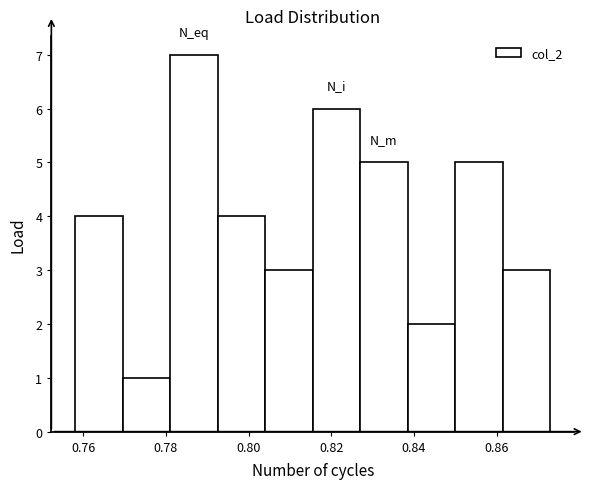

Reading left to right, transcribe this chart: for each bar, give the range it covers on the x-axis and its height. Neither the bar edges nor the heights are printed on the chart, so give them approximately, as read against the axes.

0.758 to 0.770: 4
0.770 to 0.782: 1
0.782 to 0.792: 7
0.792 to 0.804: 4
0.804 to 0.816: 3
0.816 to 0.828: 6
0.828 to 0.838: 5
0.838 to 0.850: 2
0.850 to 0.862: 5
0.862 to 0.872: 3